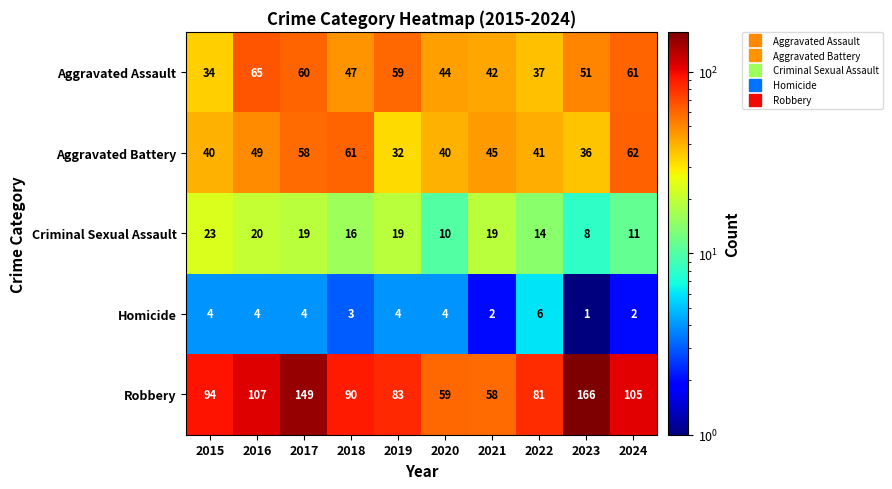

Is the value of Aggravated Battery at 2023 greater than the value of Homicide at 2016?

Yes